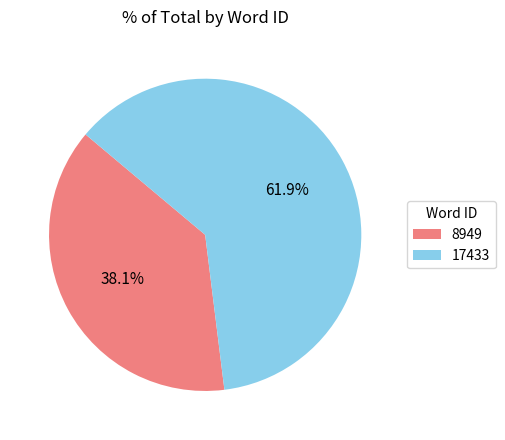

What is the largest slice in the pie chart?

17433